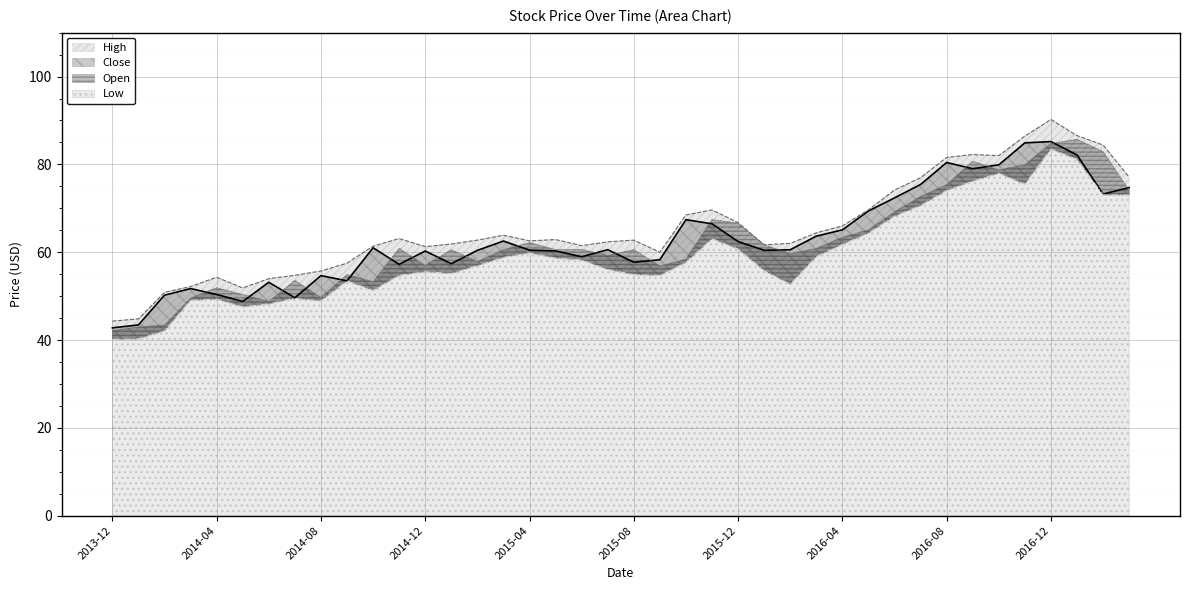

True or false: Open and High cross at least once.

False